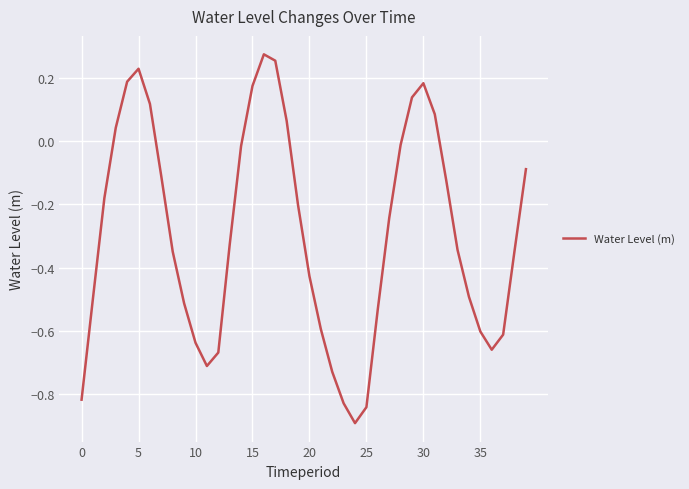

What is the smallest value displayed?

-0.9